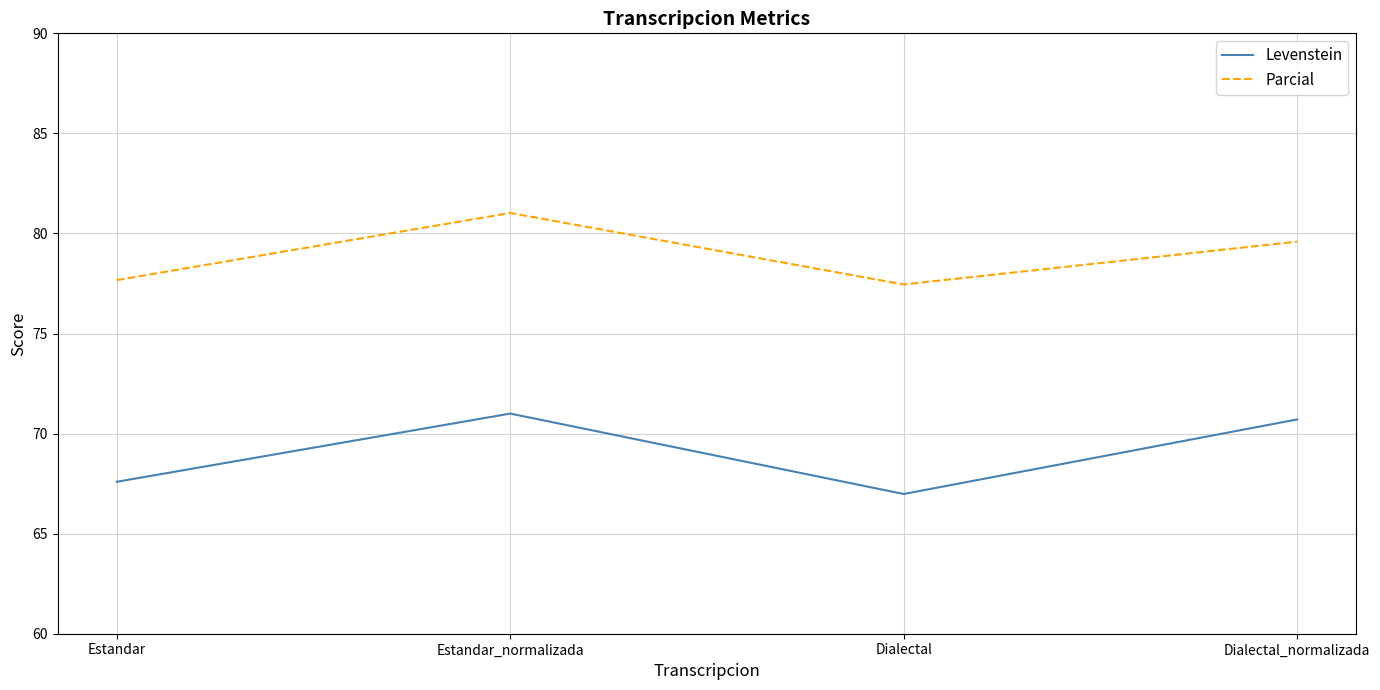

What is the difference between the second highest and second lowest values in the Levenstein series?

3.1